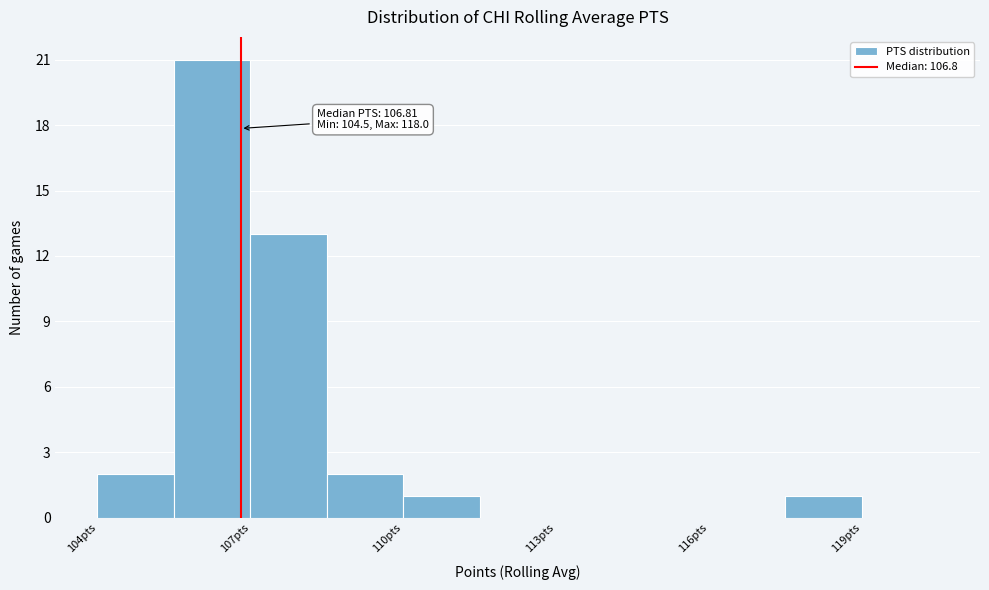

Around what value on the x-axis is the tallest bar? Give the approximate position of its centre, as read against the axis.

106.5